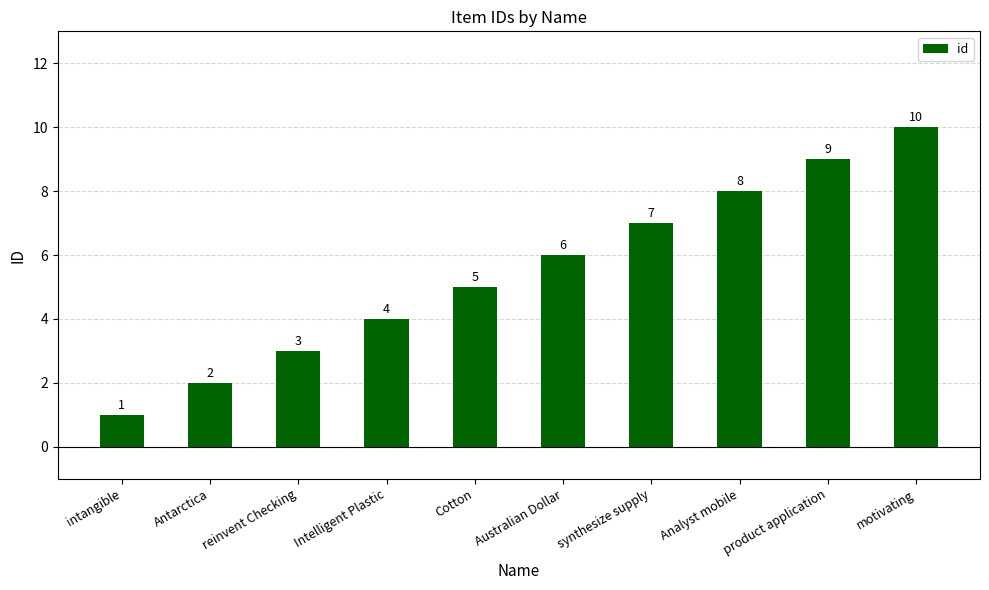

List the labels in order of value, smallest first.

intangible, Antarctica, reinvent Checking, Intelligent Plastic, Cotton, Australian Dollar, synthesize supply, Analyst mobile, product application, motivating